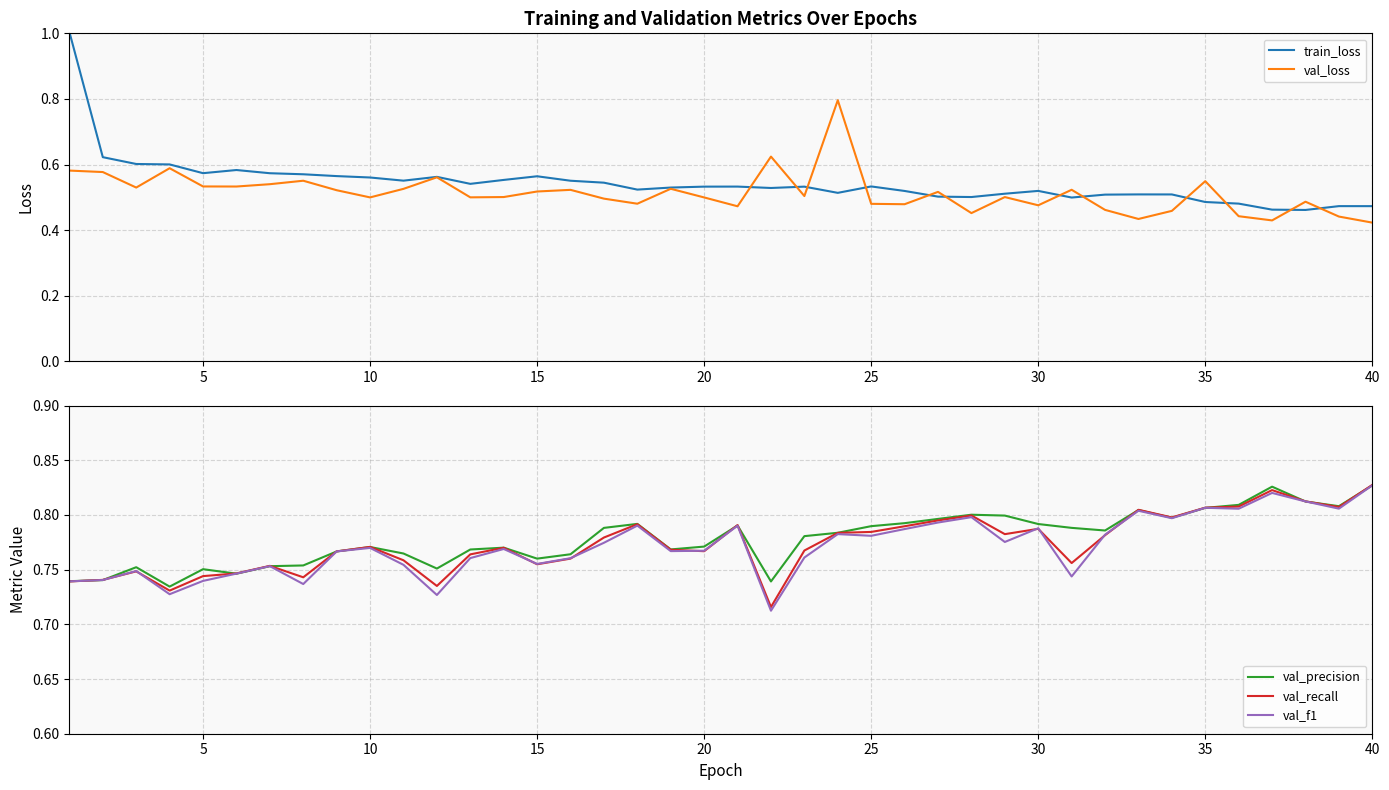

Is it true that val_f1 equals 1.1 at 20?

False